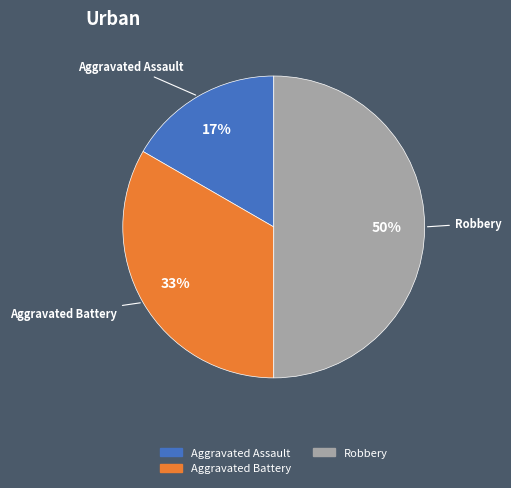

To the nearest percent, what is the difference between the largest and smallest slice percentages?

33%